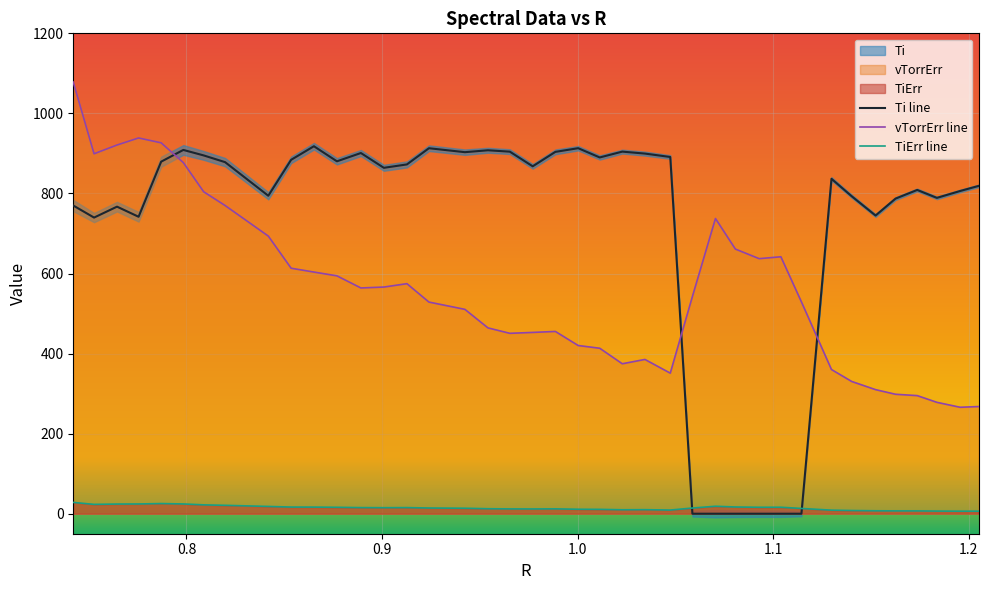

Reading left to right, what are all the values shown in this chart?

Ti line: 769.8	739.7	767.0	741.8	879.4	908.7	895.0	878.2	794.3	884.1	918.0	880.3	901.0	864.0	872.5	913.0	903.1	907.9	904.4	867.8	903.9	913.1	889.9	904.5	899.6	891.1	0.0	0.0	0.0	0.0	0.0	0.0	836.6	793.0	744.9	787.1	808.8	788.9	806.2	818.8
vTorrErr line: 1078.2	899.1	921.0	938.6	926.4	877.1	804.2	769.9	693.5	613.2	603.7	594.2	563.9	566.2	574.6	528.7	510.5	464.2	450.6	452.9	455.3	420.2	413.3	374.6	385.4	351.1	542.7	737.4	661.1	637.1	641.8	529.1	360.2	330.4	309.9	298.4	295.0	278.2	265.9	267.7
TiErr line: 28.2	23.3	24.1	24.3	25.4	24.4	22.1	20.9	18.1	16.6	16.5	16.0	15.2	15.0	15.2	14.2	13.6	12.4	12.0	11.9	12.1	11.1	10.8	9.8	10.1	9.1	14.1	18.6	16.8	16.1	16.1	13.1	8.8	7.9	7.3	7.1	7.0	6.6	6.3	6.3